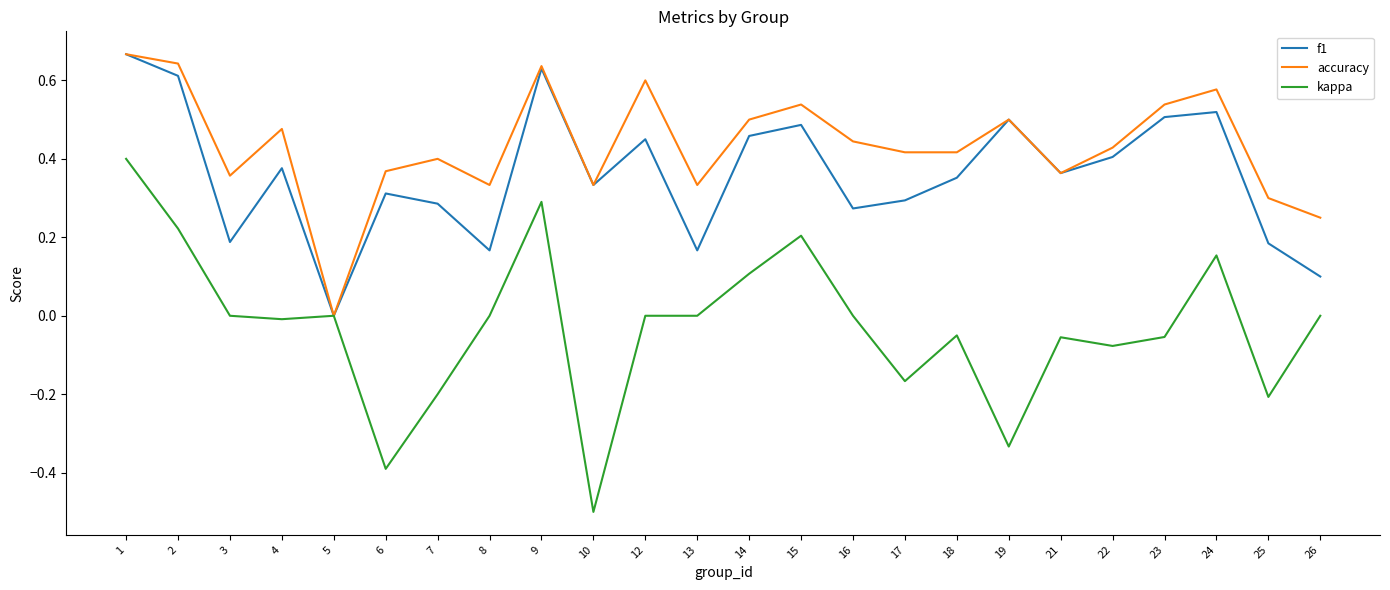

Which series has the widest spread of values?

kappa